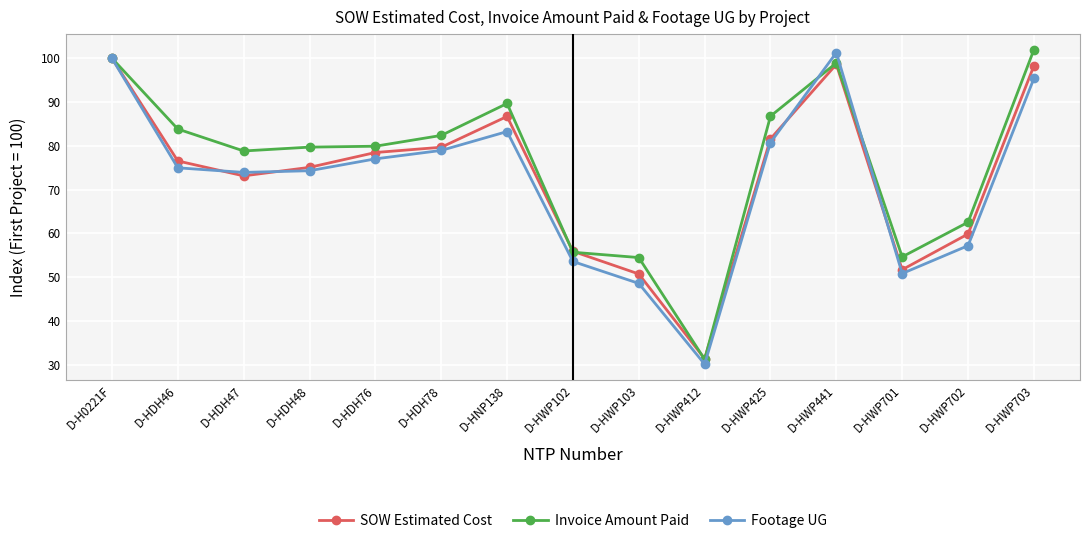

How many categories are shown in the chart?

15